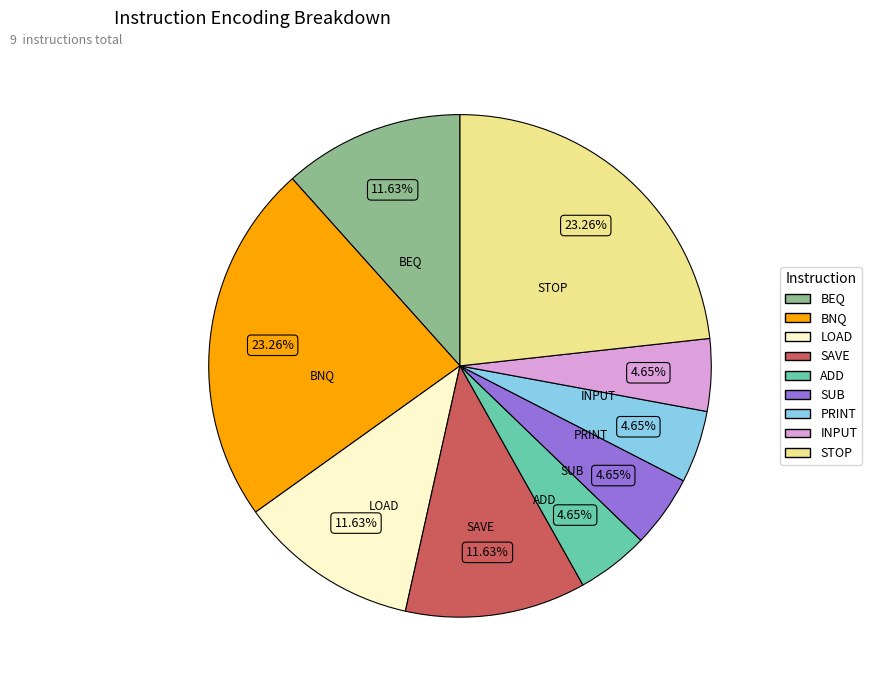

Approximately how many times larger is the value at LOAD compared to PRINT?

2.5